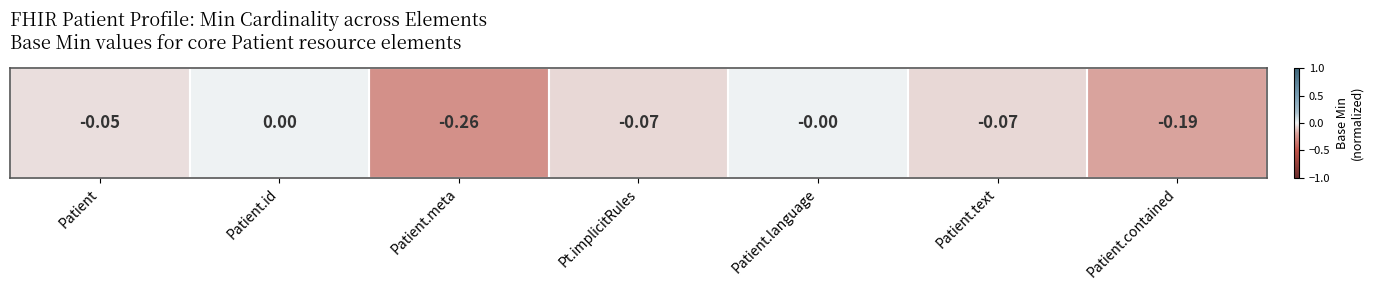

How many negative values are there?

5